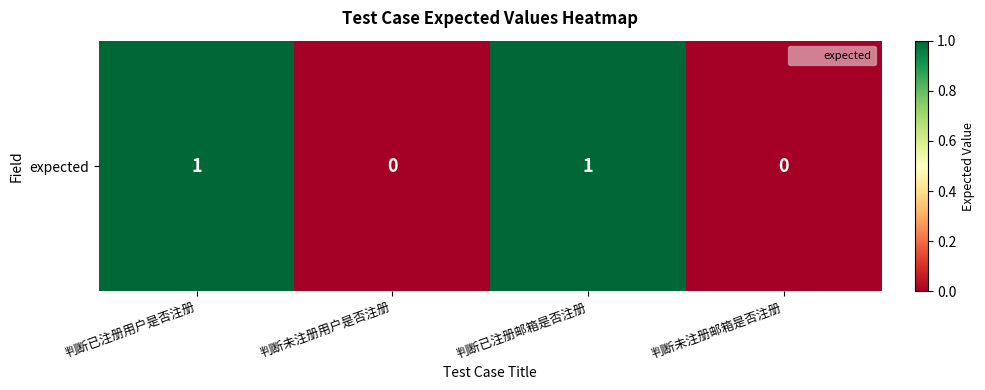

What is the ratio of the value at 判断已注册用户是否注册 to the value at 判断已注册邮箱是否注册?

1.0